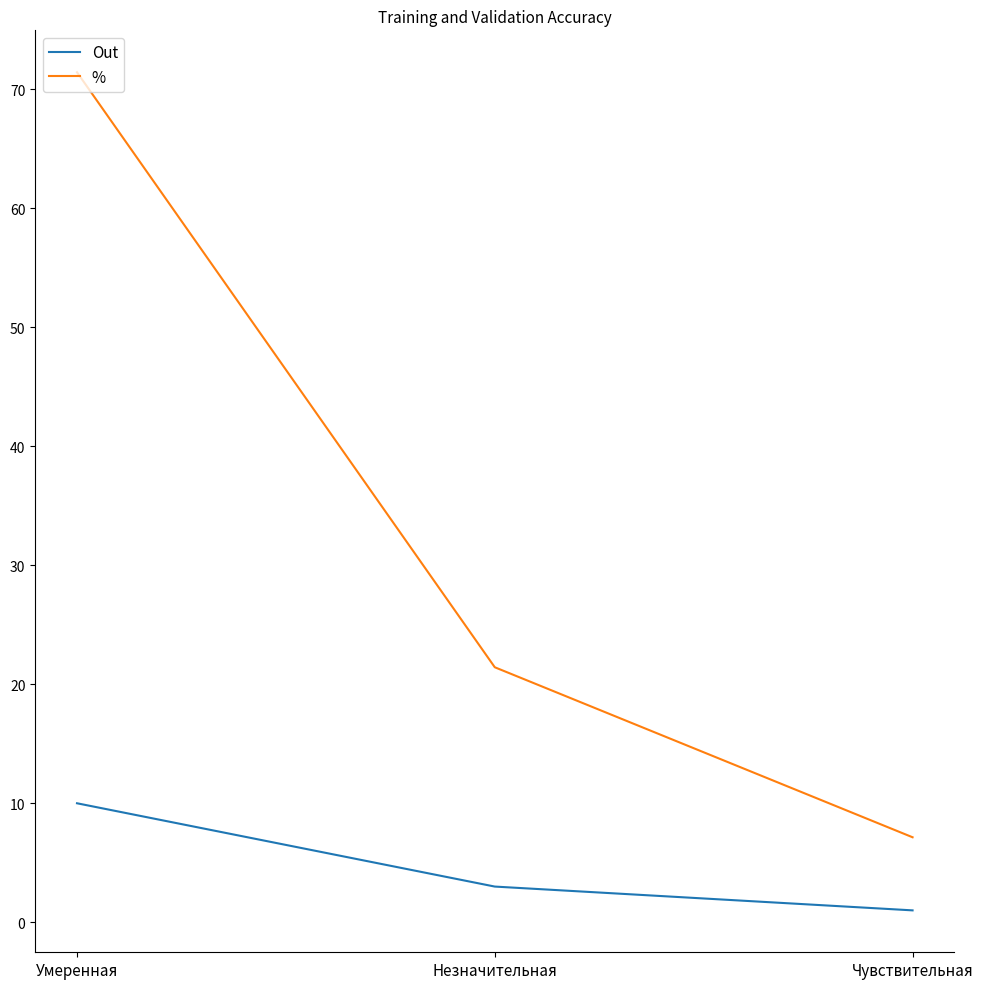

True or false: % has a value of 11.0 at Чувствительная.

False